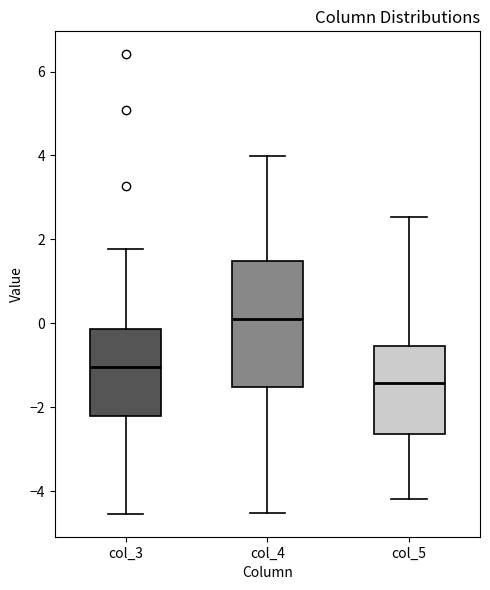

Reading left to right, read every box against the y-axis: the position of its median line, the range the box covers, and the ends of its whiskers. The values are not printed on the chart, so give them approximately, as read against the axis.

col_3: median -1.0, box -2.2 to -0.2, whiskers -4.6 to 1.8
col_4: median 0.2, box -1.6 to 1.4, whiskers -4.6 to 4.0
col_5: median -1.4, box -2.6 to -0.6, whiskers -4.2 to 2.6